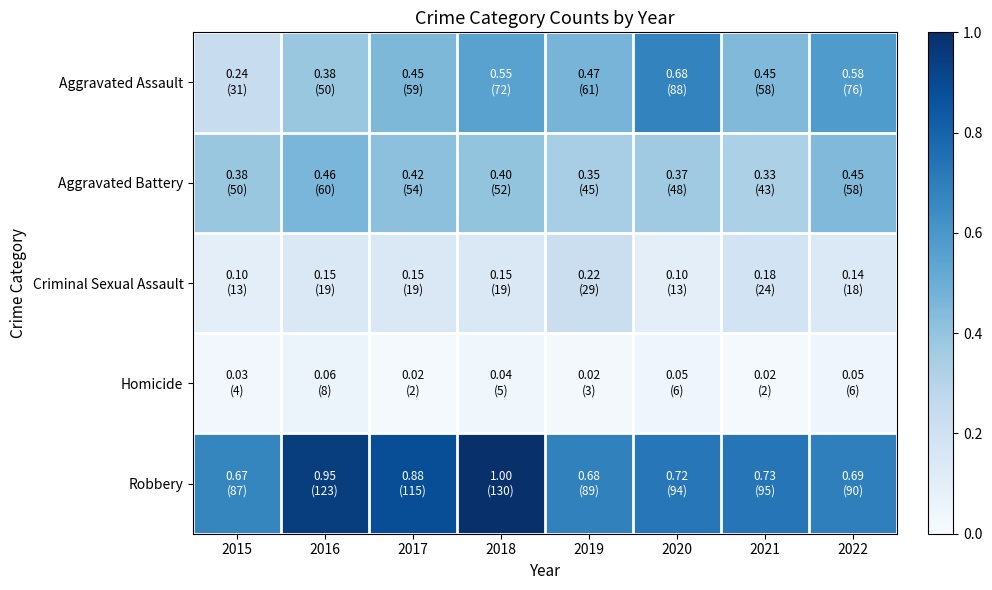

Which category has the lowest value across all series?

2017